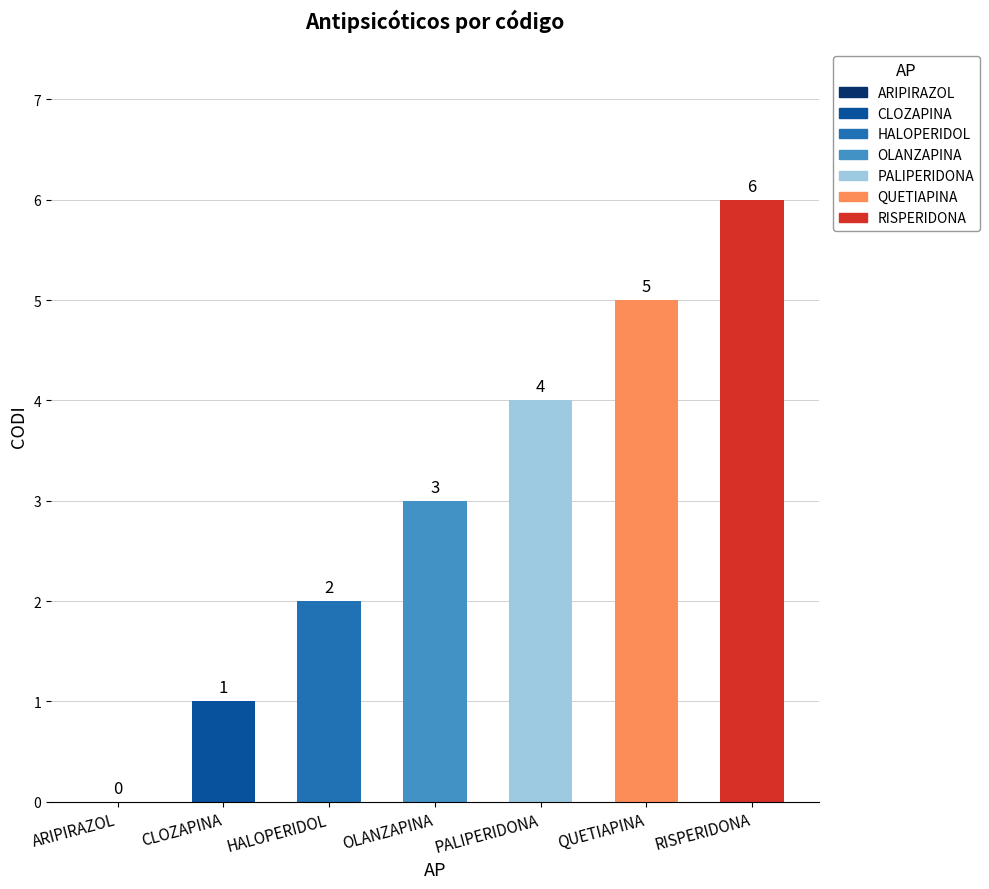

What is the sum of all values?

21